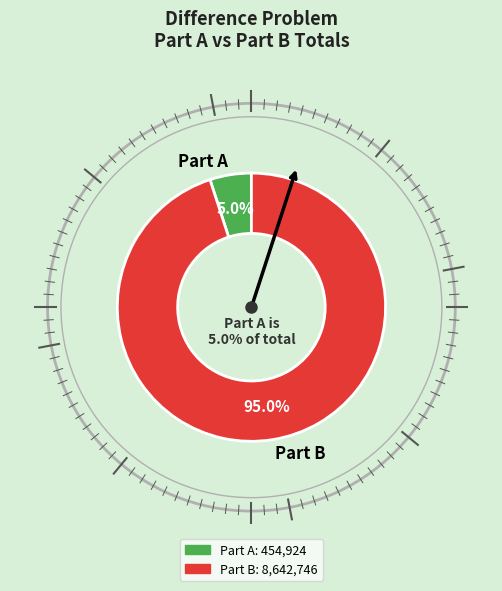

Count the number of slices in the pie.

2